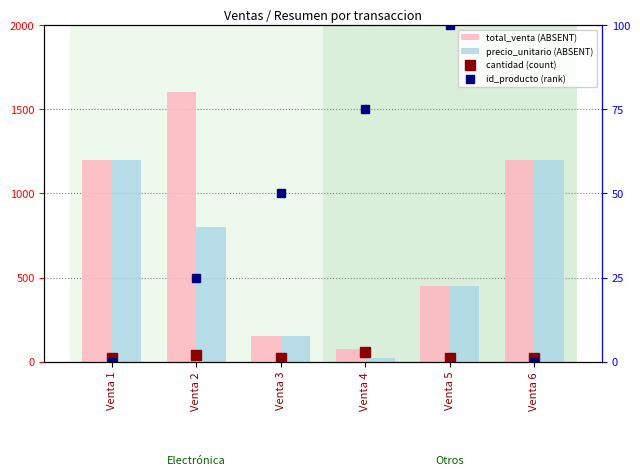

What is the value of the total_venta (ABSENT) bar at the 2nd from the left?

1600